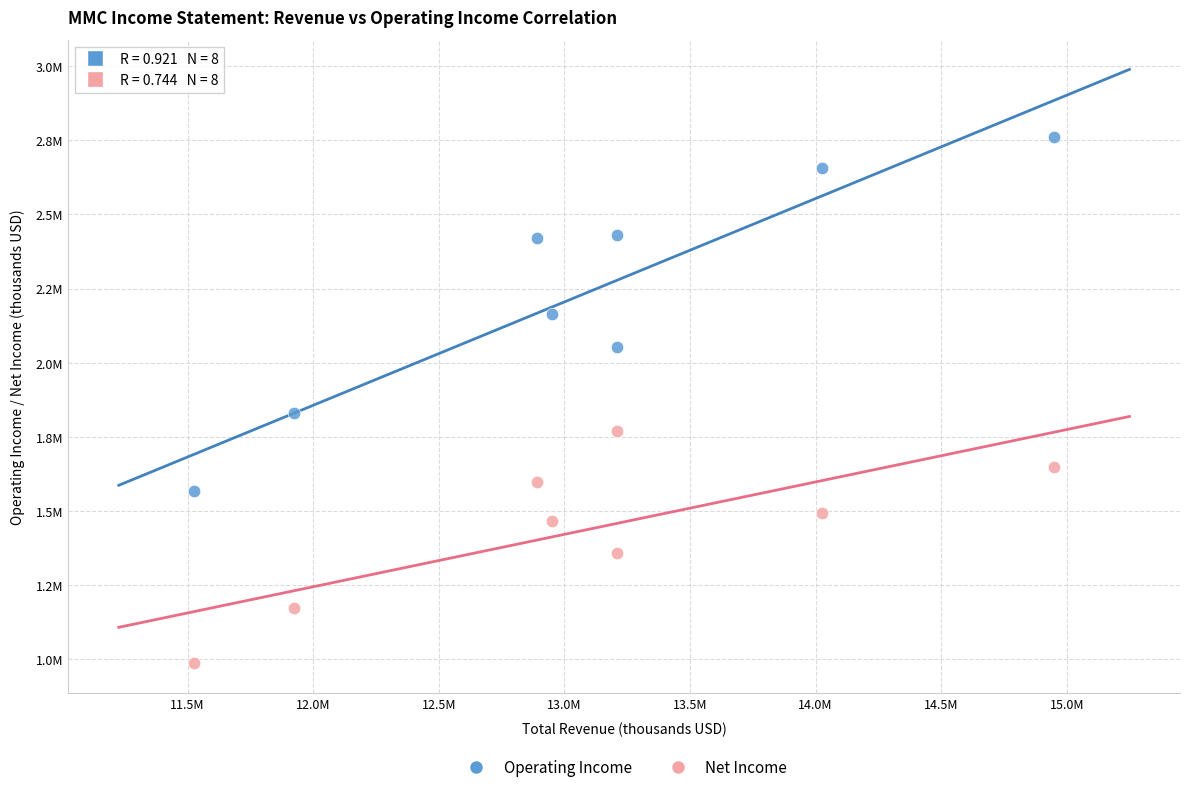

What are all the series names shown in the legend?

Operating Income, Net Income